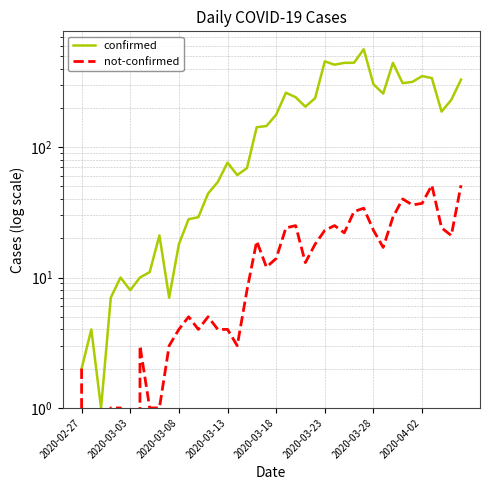

How many interior local valleys does the confirmed series have?

9